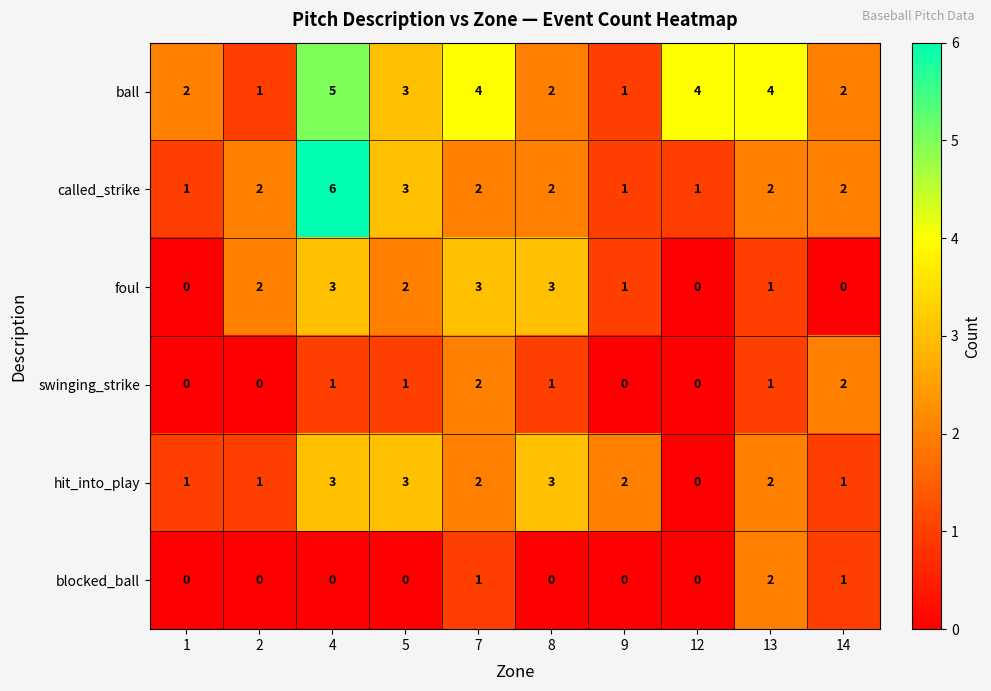

What is the difference between the highest and lowest values at 5?

3